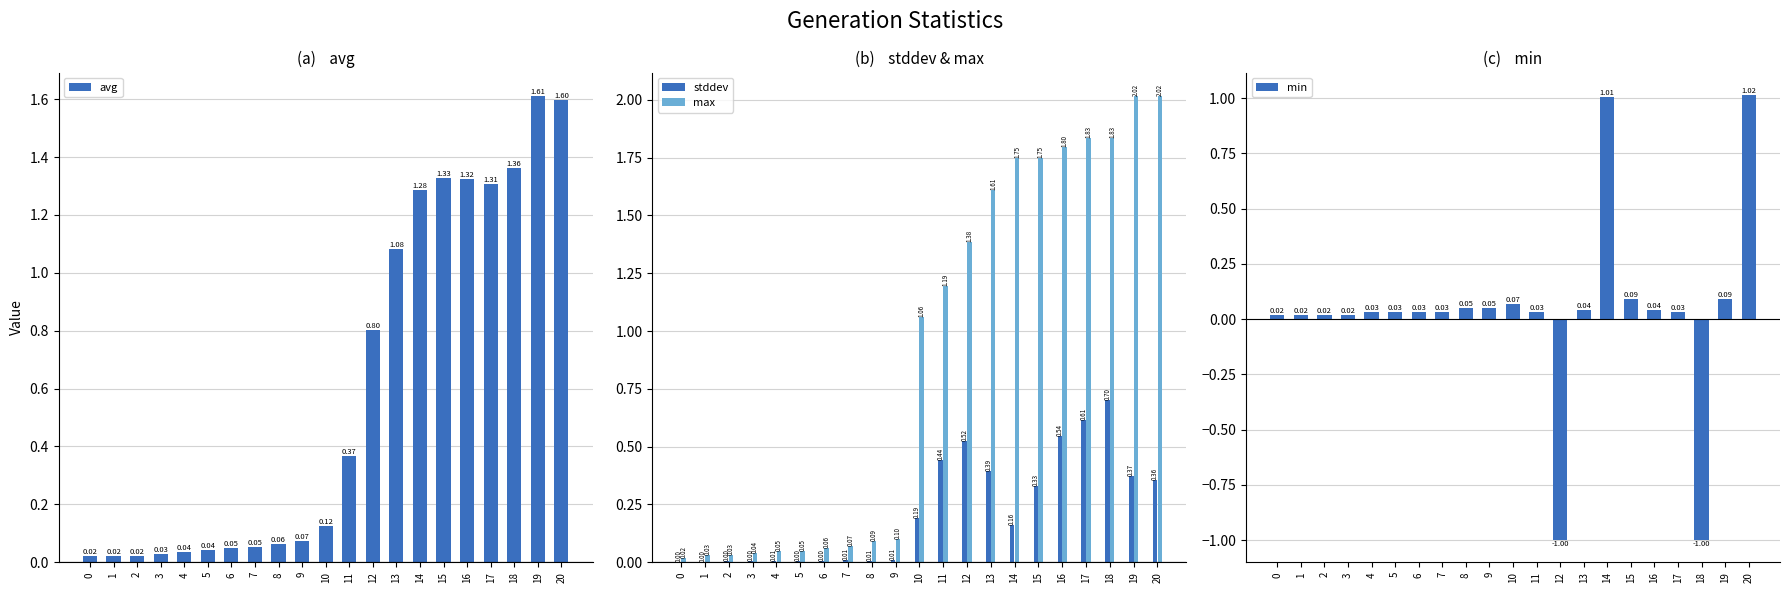

Which series has the largest total across all categories?

max